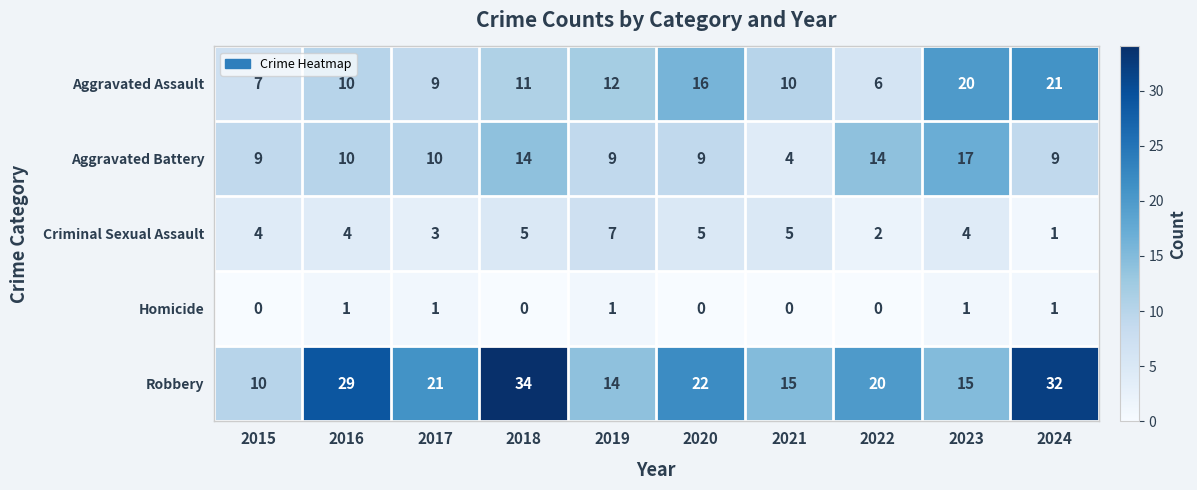

At how many categories does at least one series exceed 18?

7